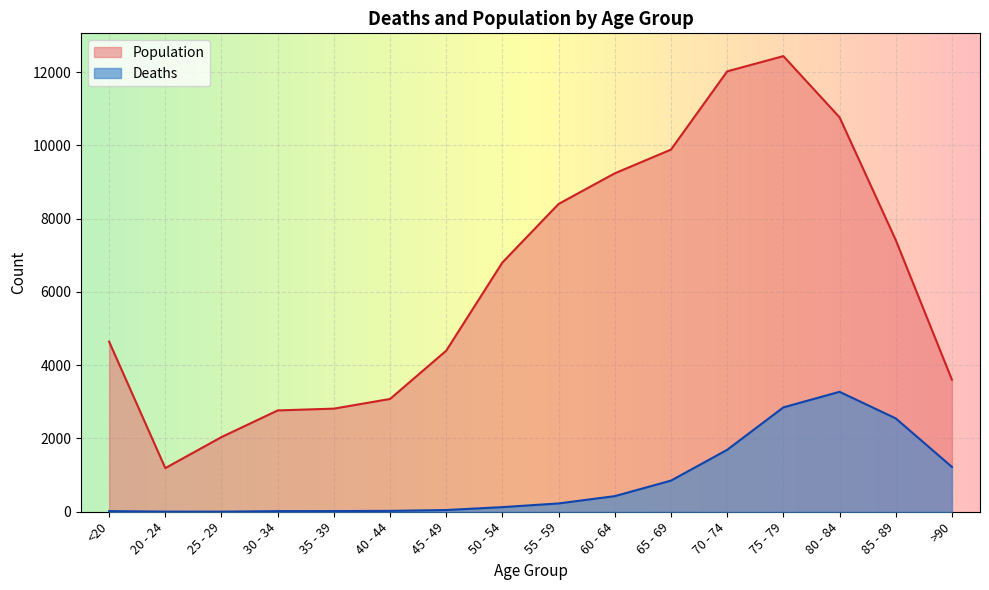

Does the chart display data point markers on the line(s)?

No